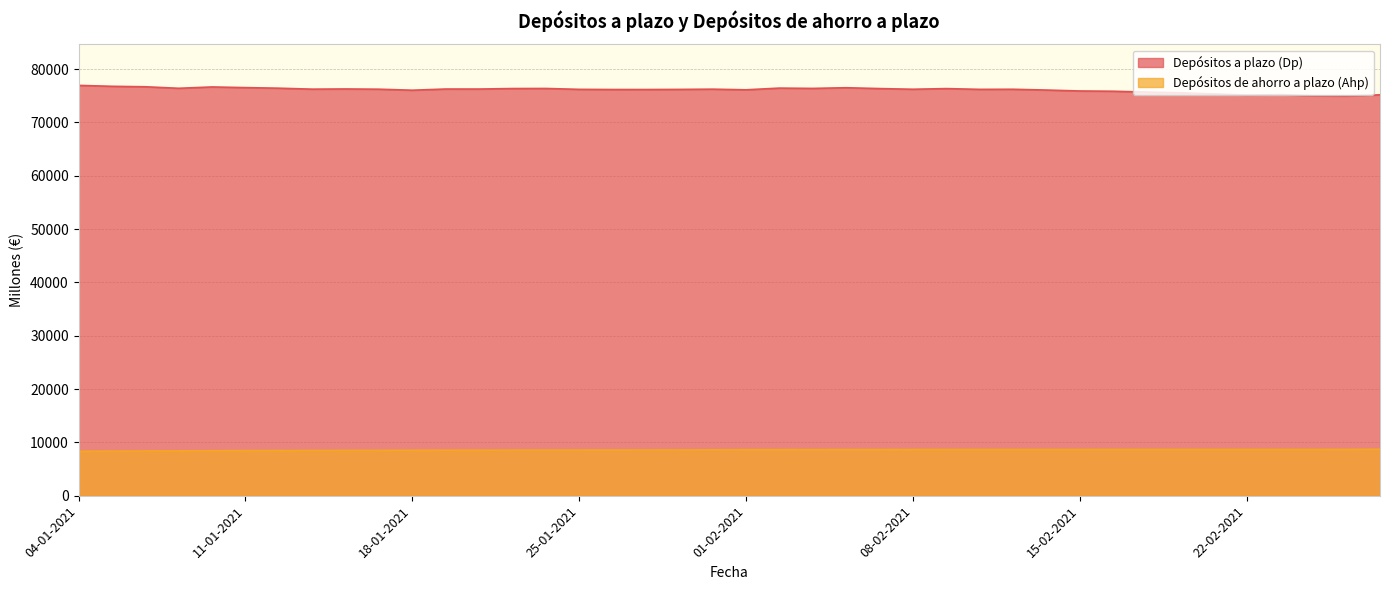

What is the label of the 17th point from the right?

04-02-2021